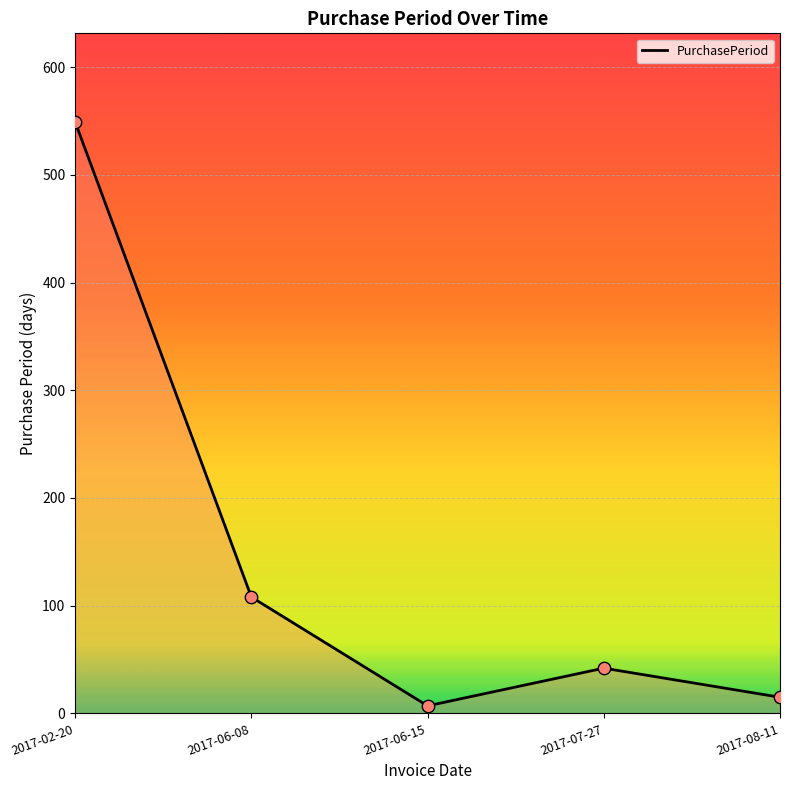

What is the change in value from 2017-02-20 to 2017-06-08?

-441